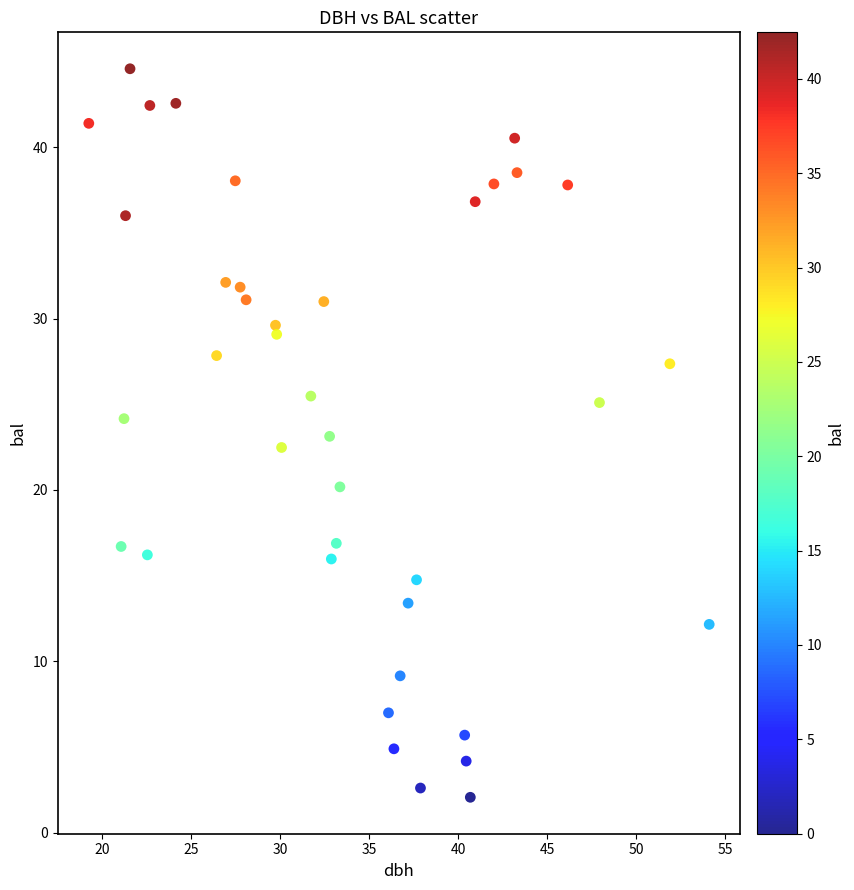

What is the range of X values (max minus min)?

34.8